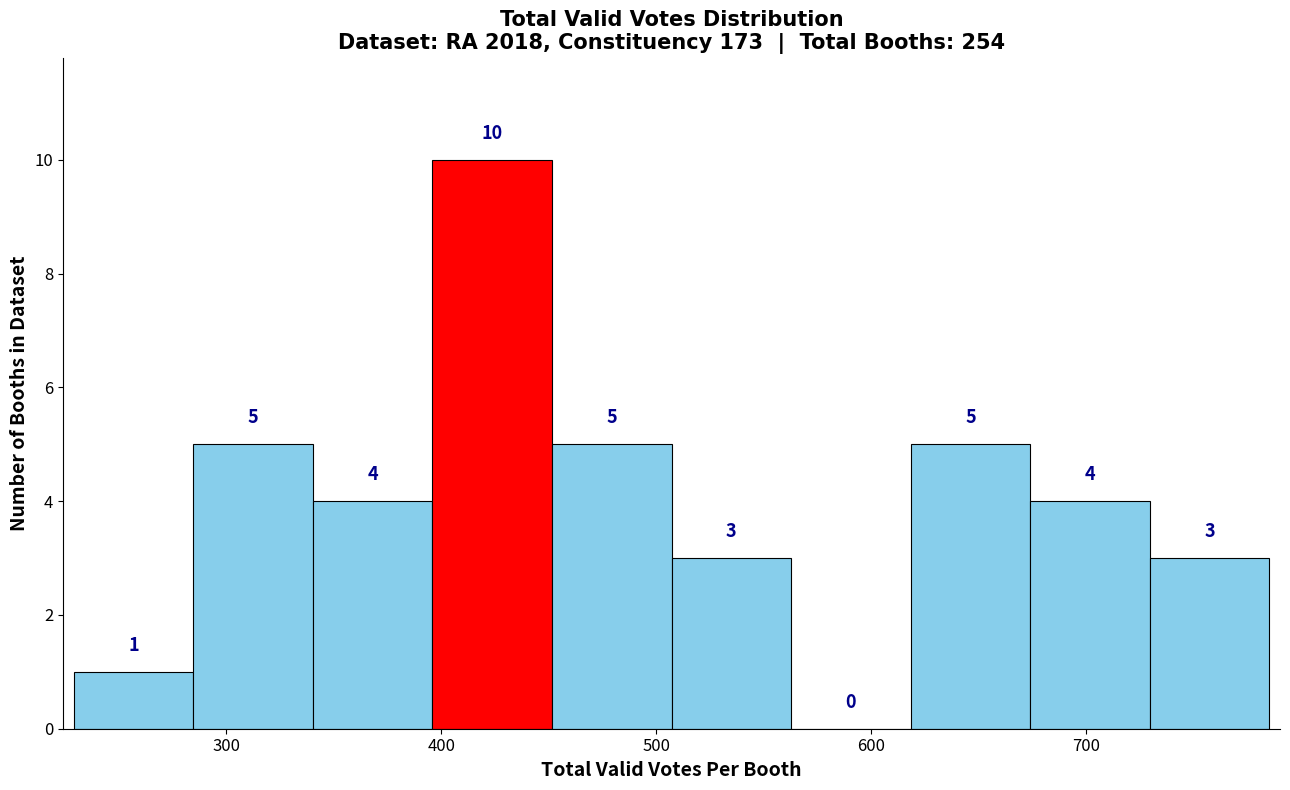

Reading left to right, transcribe this chart: for each bar, give the range it covers on the x-axis and its height. The bar edges are not printed on the chart, so give them approximately, as read against the axis.

230 to 280: 1
280 to 340: 5
340 to 400: 4
400 to 450: 10
450 to 510: 5
510 to 560: 3
560 to 620: 0
620 to 670: 5
670 to 730: 4
730 to 790: 3